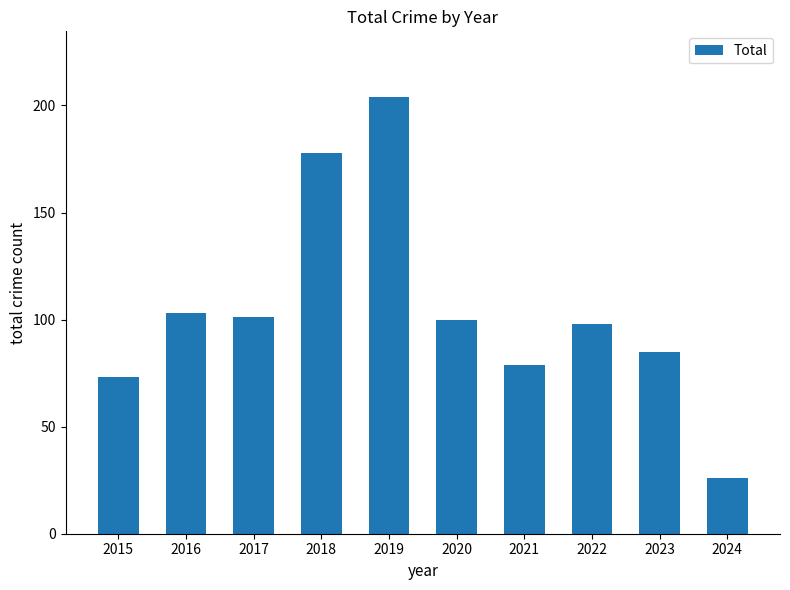

Reading left to right, list all the values displayed in this chart.

2015=73	2016=103	2017=101	2018=178	2019=204	2020=100	2021=79	2022=98	2023=85	2024=26